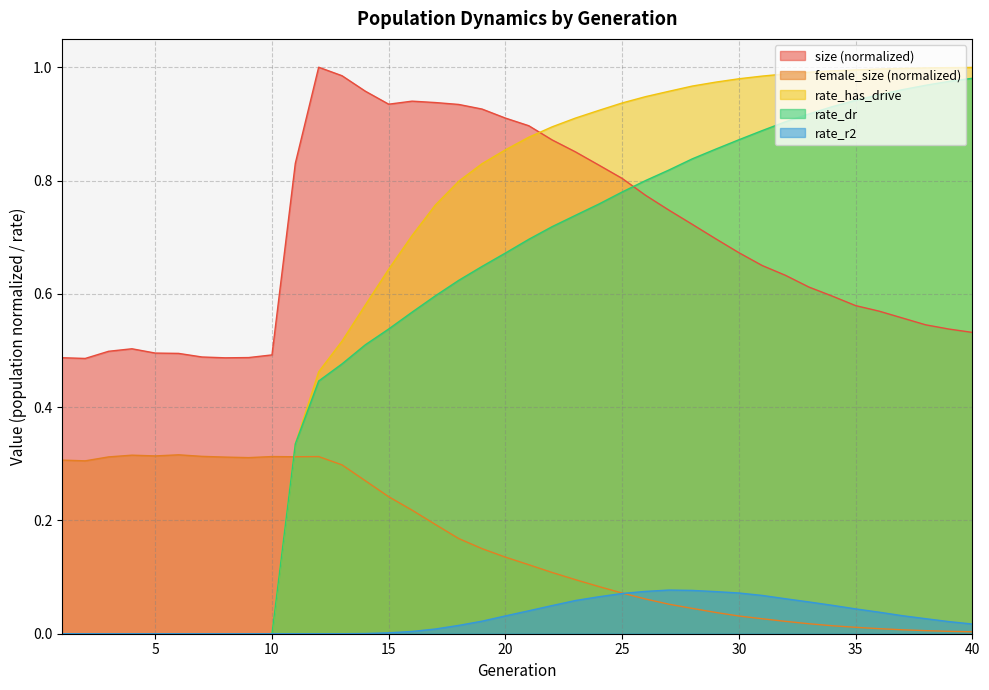

What is the difference between the highest and lowest values at 25?

0.9